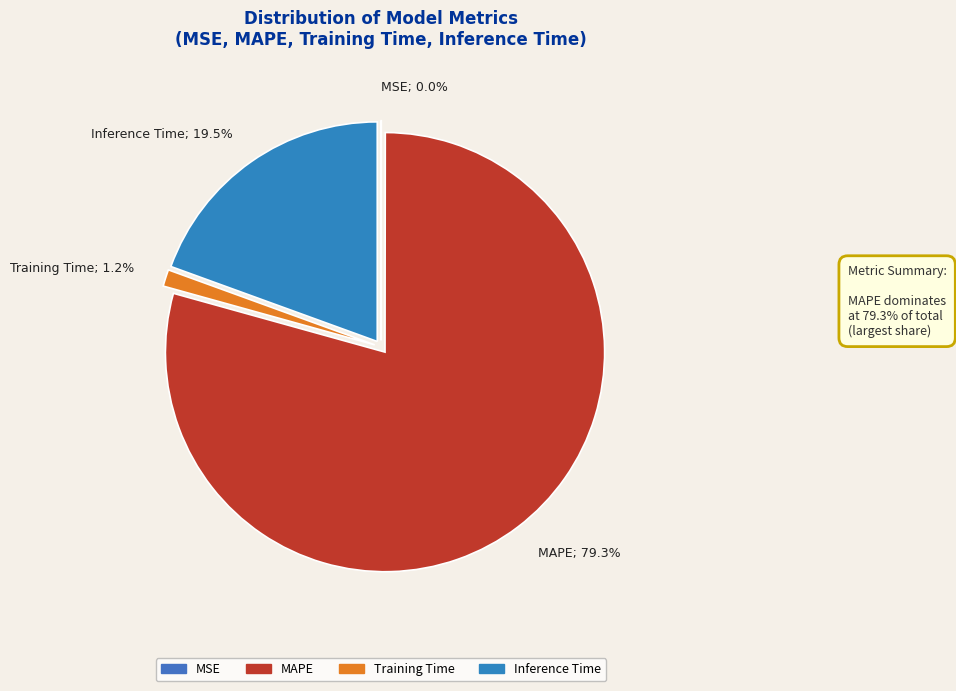

Is there a majority slice in this chart?

Yes